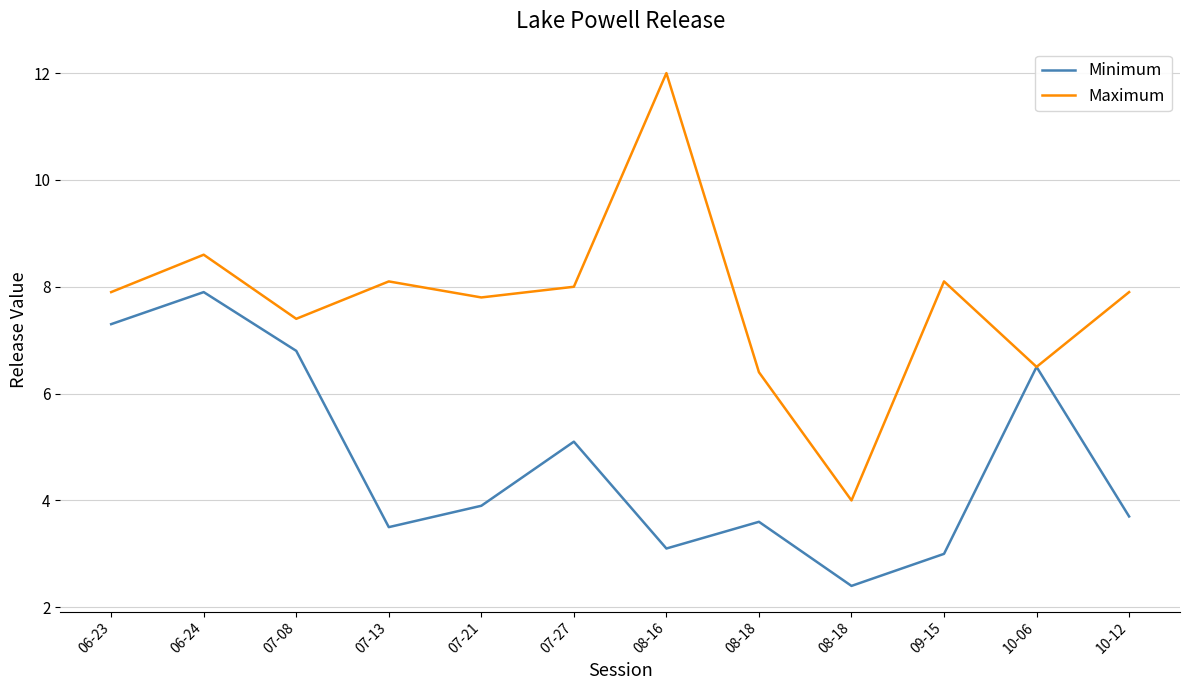

What is the minimum value shown in the chart?

2.4